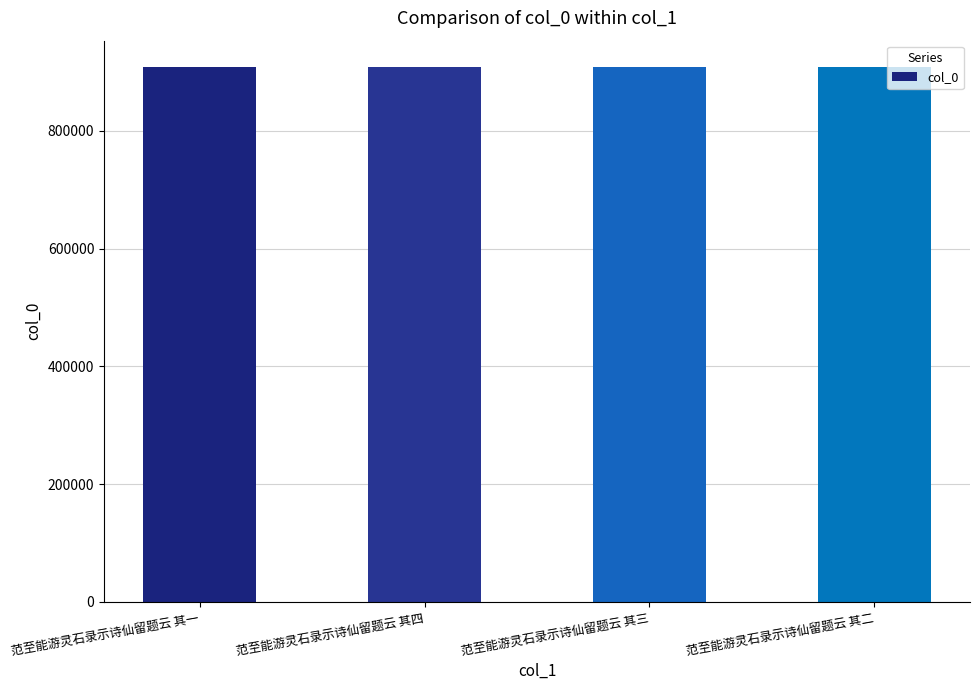

How many series are shown in this chart?

1